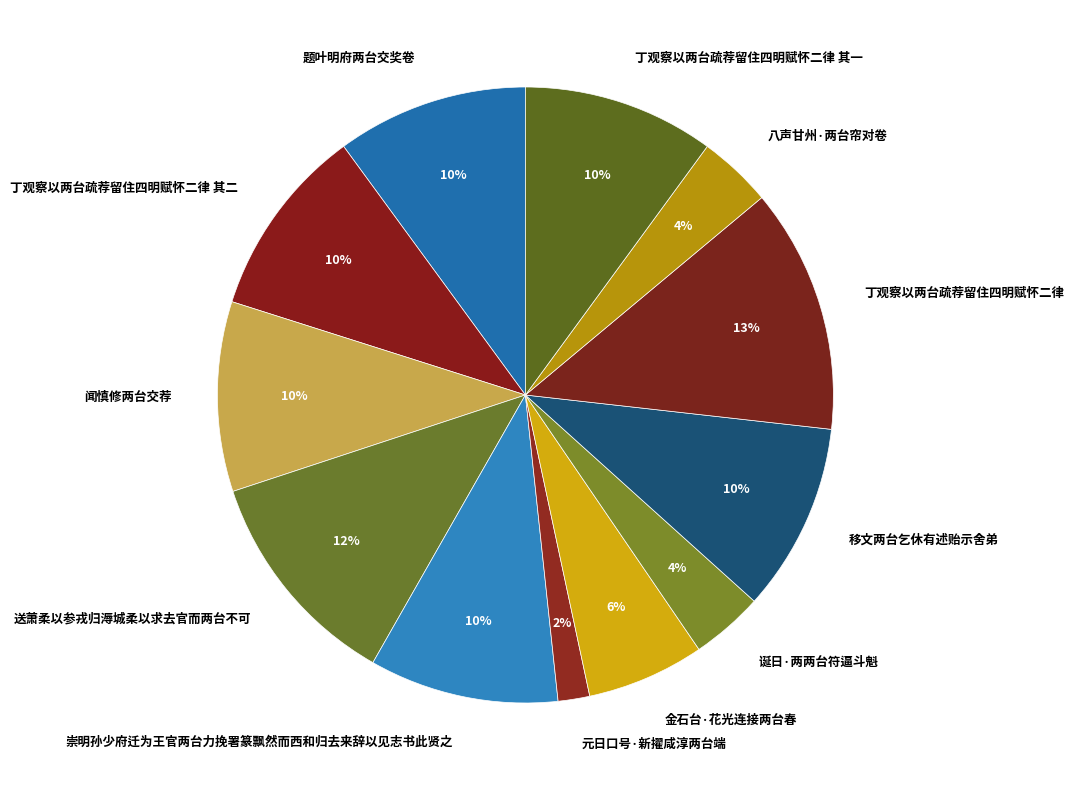

What percentage is the 金石台·花光连接两台春 slice, to the nearest percent?

6%